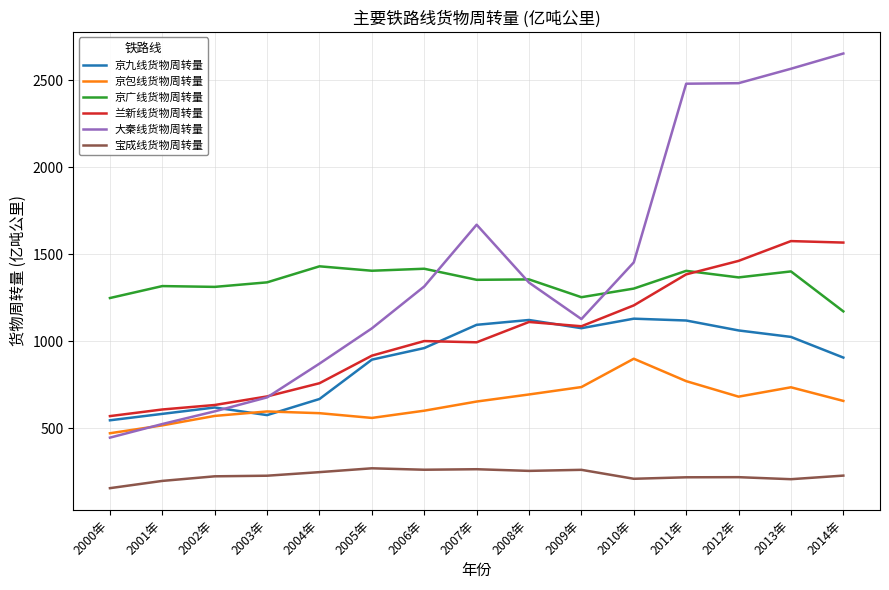

What is the sum of all 京广线货物周转量 values?

20070.2